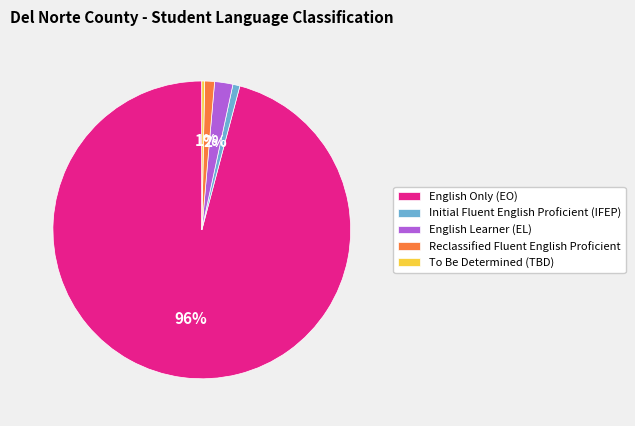

The English Learner (EL) slice represents 10% of the pie. True or false?

False